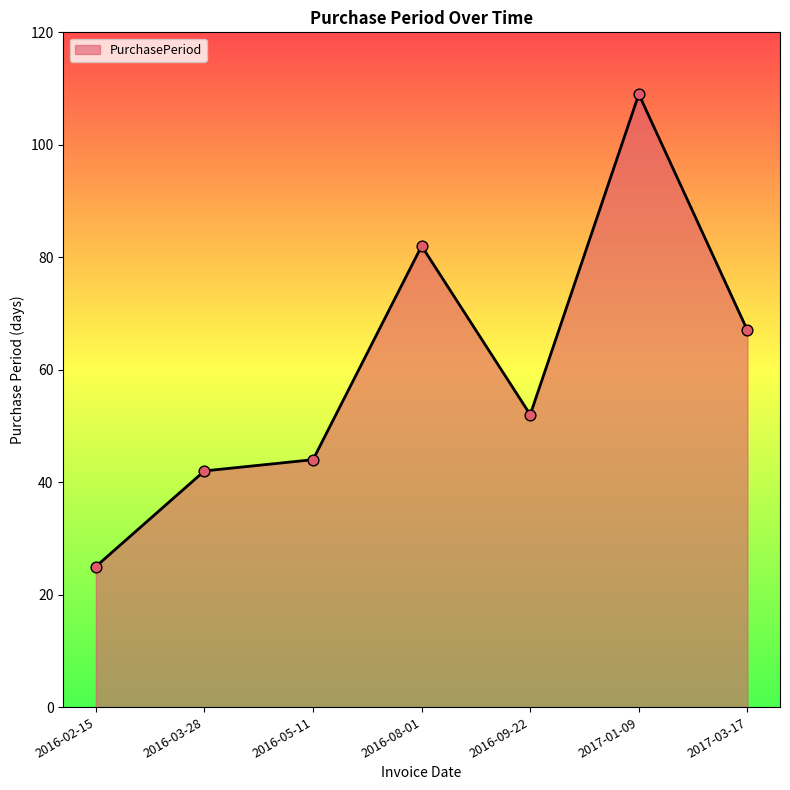

Which has a higher value, 2016-09-22 or 2017-03-17?

2017-03-17